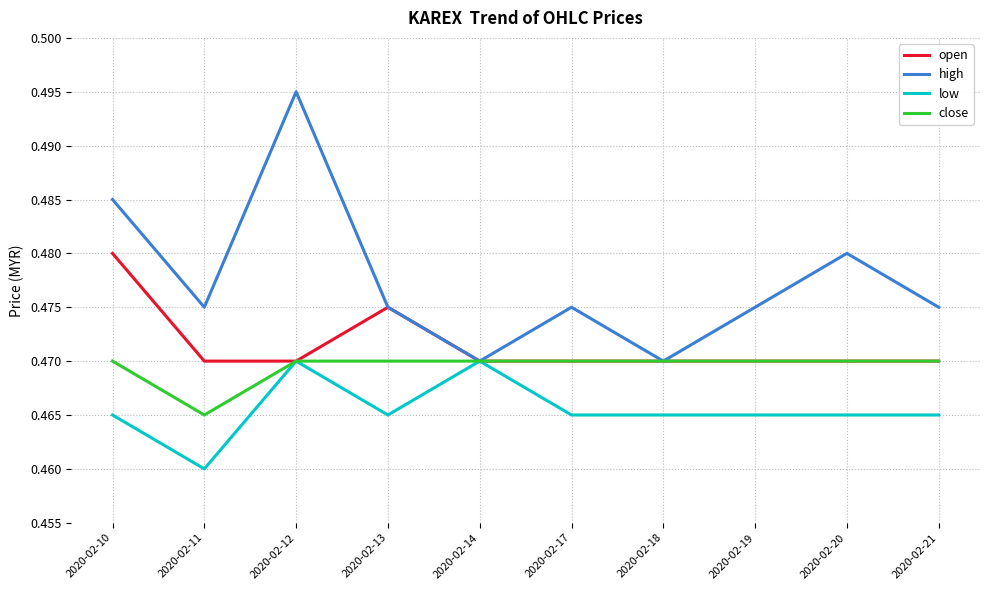

At how many categories does at least one series exceed 0?

10